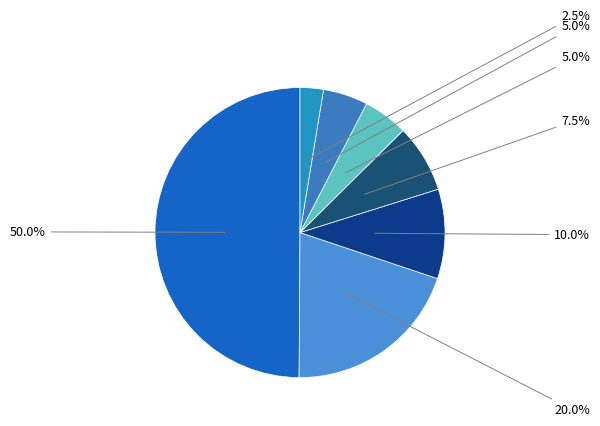

What percentage is the 2 slice, to the nearest percent?

5%